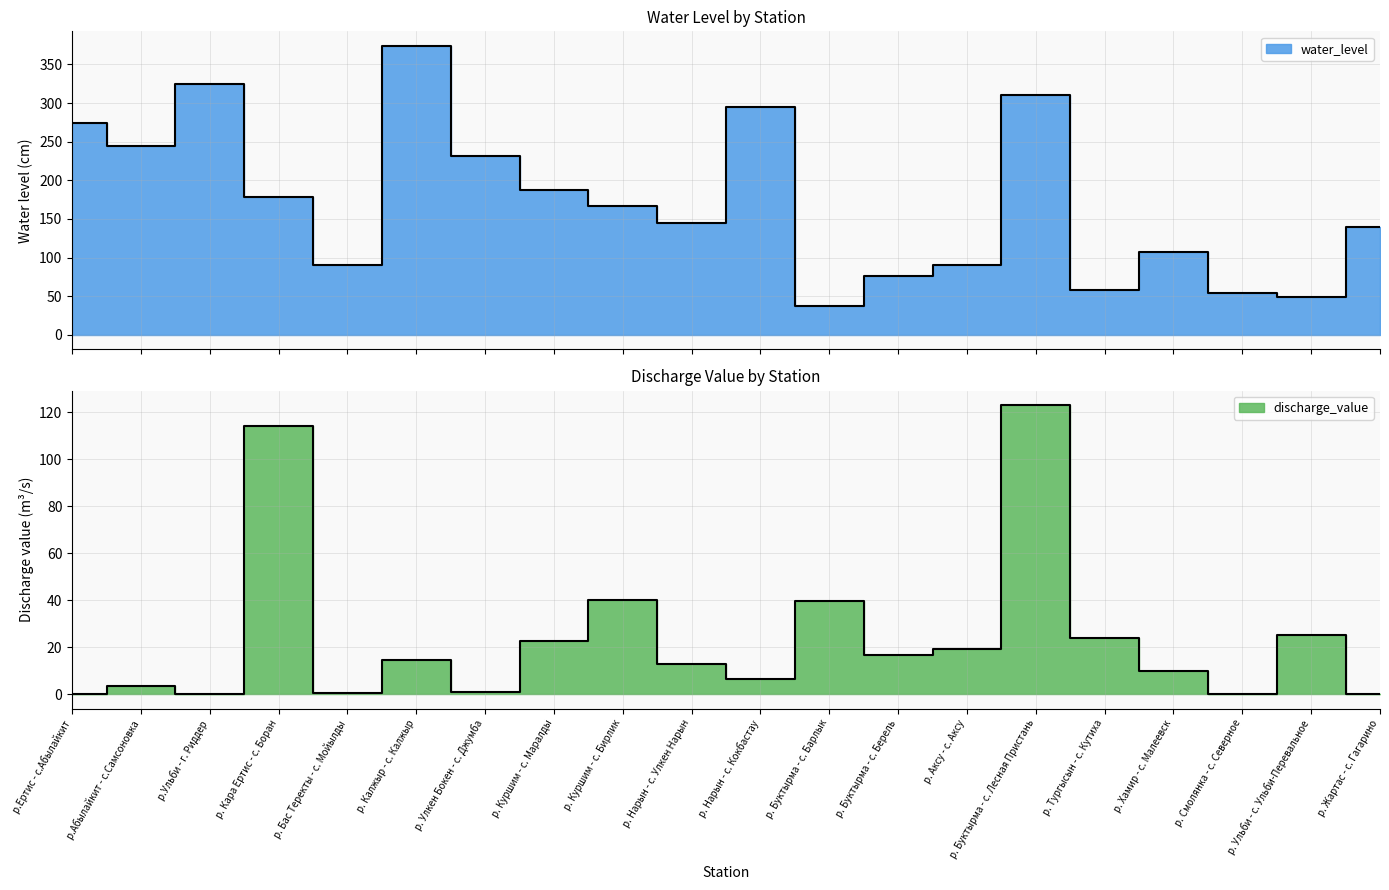

In discharge_value, how many points are higher than both neighbors (excluding endpoints)?

7